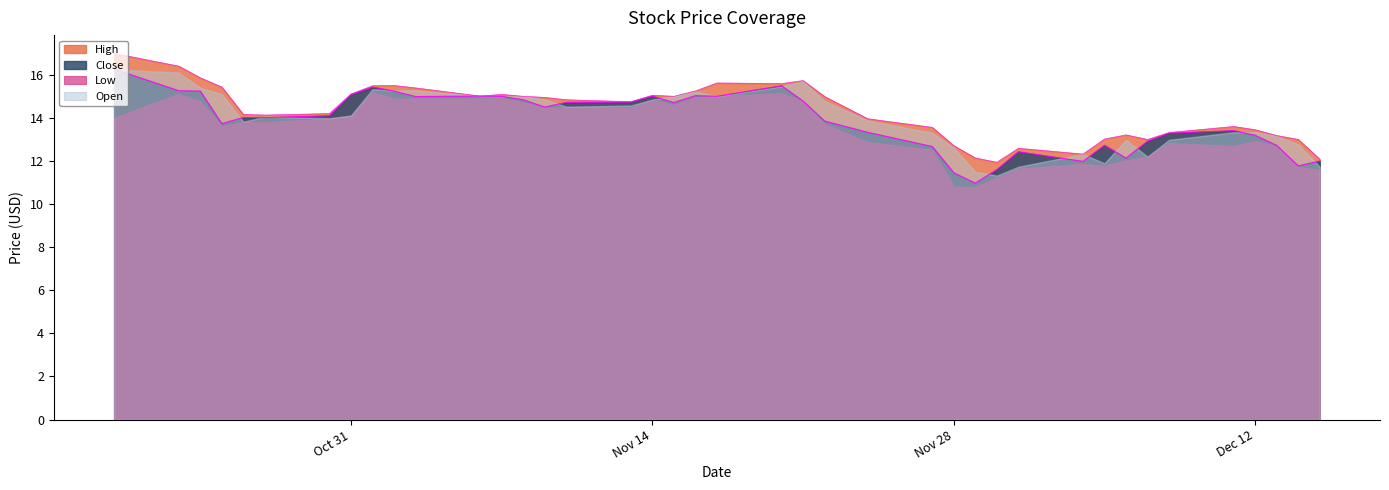

What are all the series names shown in the legend?

High, Close, Low, Open